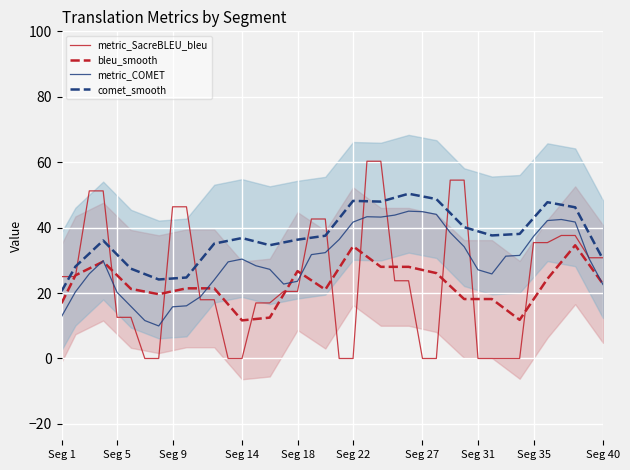

Reading left to right, list all the values displayed in this chart.

metric_SacreBLEU_bleu: 25.0	25.0	51.2	51.2	12.6	12.6	0.0	0.0	46.4	46.4	18.0	18.0	0.0	0.0	17.0	17.0	20.5	20.5	42.6	42.6	0.0	0.0	60.3	60.3	23.8	23.8	0.0	0.0	54.5	54.5	0.0	0.0	0.0	0.0	35.4	35.4	37.6	37.6	30.8	30.8
bleu_smooth: 16.9	25.4	27.5	29.6	25.4	21.3	20.5	19.6	20.5	21.4	21.4	21.4	16.5	11.6	12.1	12.5	19.6	26.7	23.9	21.1	27.7	34.3	31.2	28.0	28.0	28.0	27.1	26.1	22.1	18.2	18.2	18.2	15.0	11.8	18.1	24.3	29.5	34.6	28.7	22.8
metric_COMET: 12.8	20.3	25.9	29.9	20.2	15.9	11.6	9.9	15.8	16.1	18.9	24.0	29.5	30.4	28.3	27.3	22.8	23.6	31.8	32.4	36.4	41.7	43.3	43.2	43.8	45.0	44.9	44.1	38.5	34.2	27.1	25.8	31.3	31.5	37.3	42.2	42.5	41.7	30.5	22.6
comet_smooth: 20.5	28.1	32.1	36.1	31.8	27.4	25.8	24.2	24.5	24.8	29.9	35.1	36.0	36.8	35.7	34.6	35.5	36.3	36.9	37.5	42.8	48.2	48.1	48.0	49.2	50.4	49.5	48.7	44.4	40.1	38.9	37.6	37.8	38.1	42.9	47.8	47.0	46.2	38.3	30.4